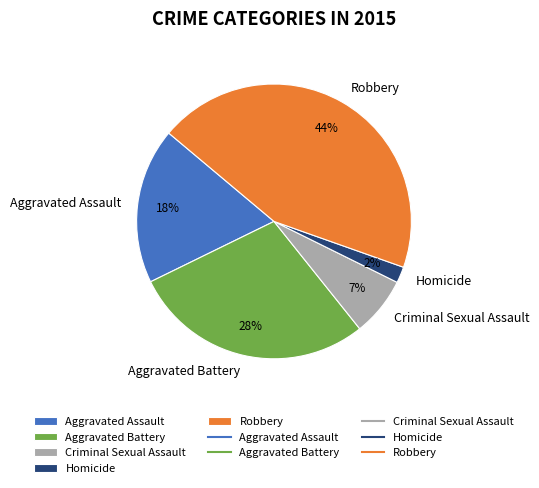

How many segments does this pie chart have?

5